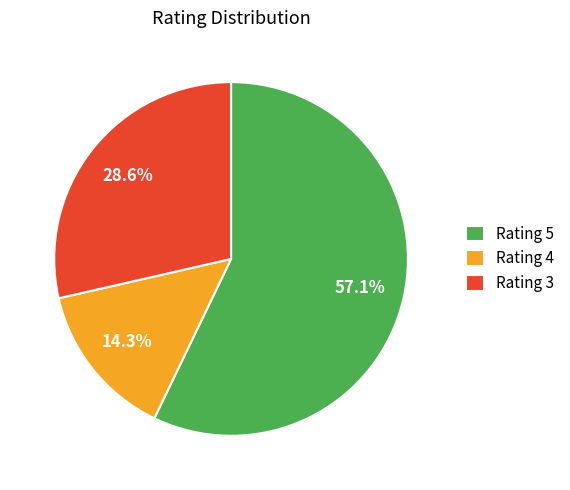

How many segments does this pie chart have?

3